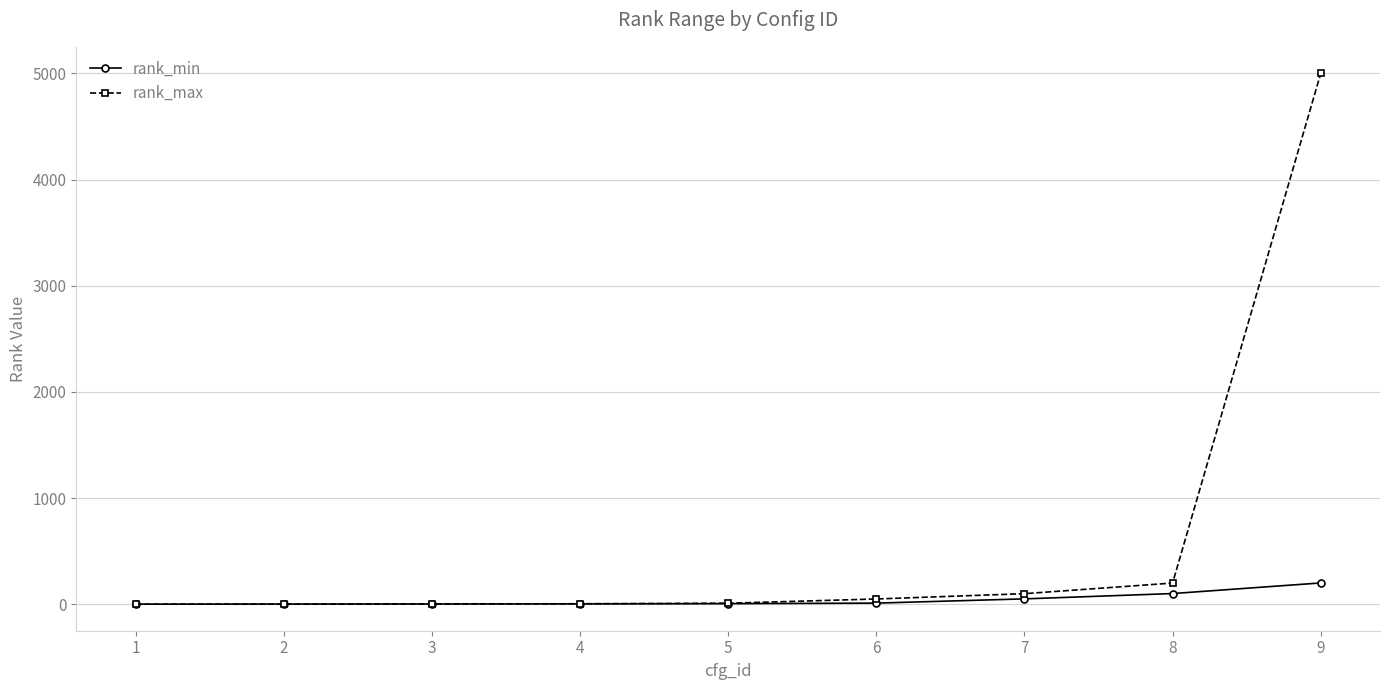

Between 7 and 9, which series saw the biggest shift?

rank_max